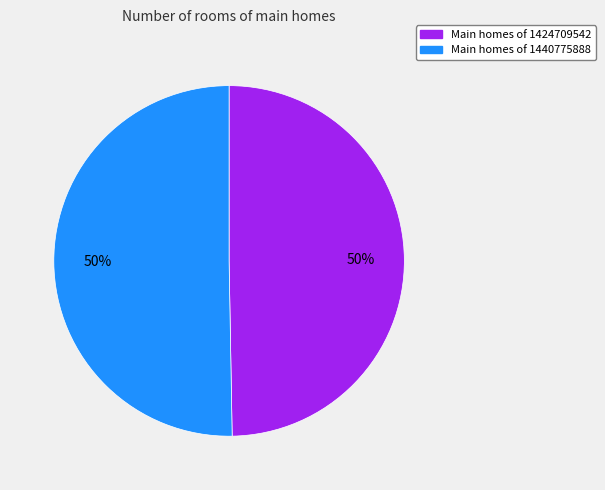

To the nearest percent, what is the average slice percentage?

50%